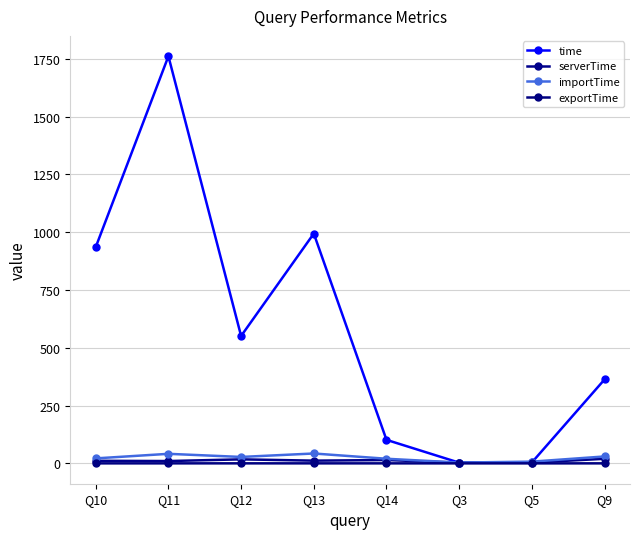

How many interior local valleys does the time series have?

2